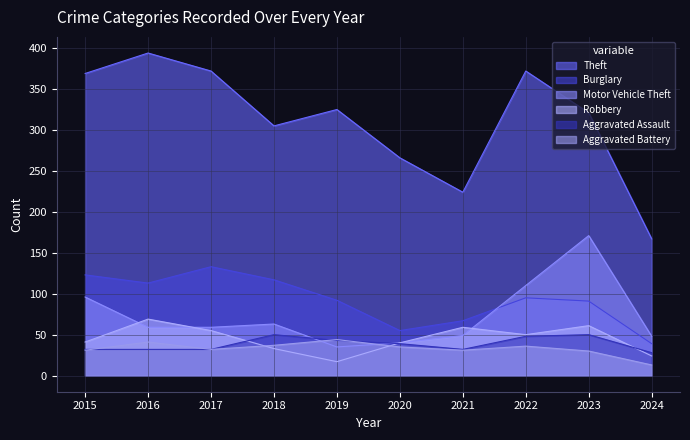

Is it true that Aggravated Battery equals 56 at 2017?

False